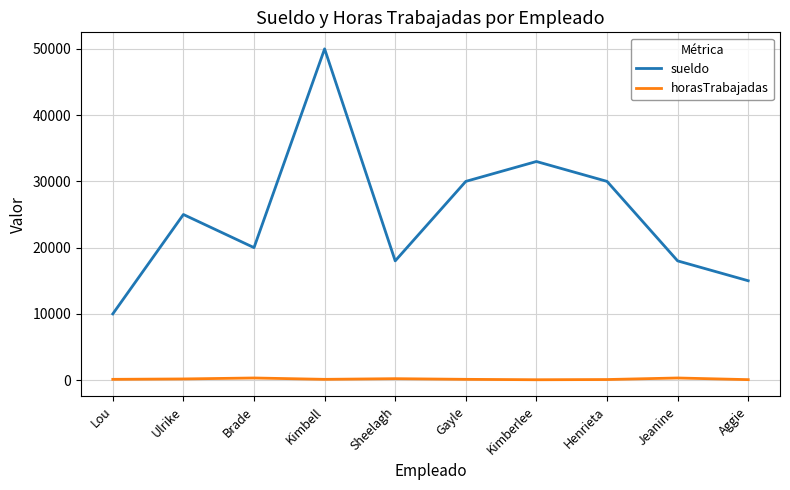

The value of horasTrabajadas at Jeanine is 325. True or false?

True